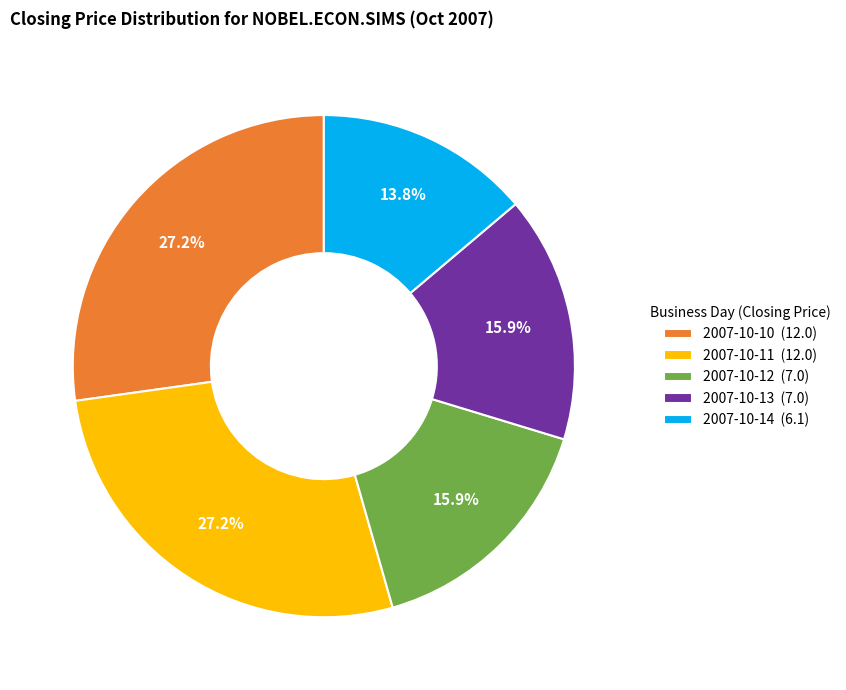

Approximately how many times larger is the value at 2007-10-14 (6.1) compared to 2007-10-11 (12.0)?

0.5